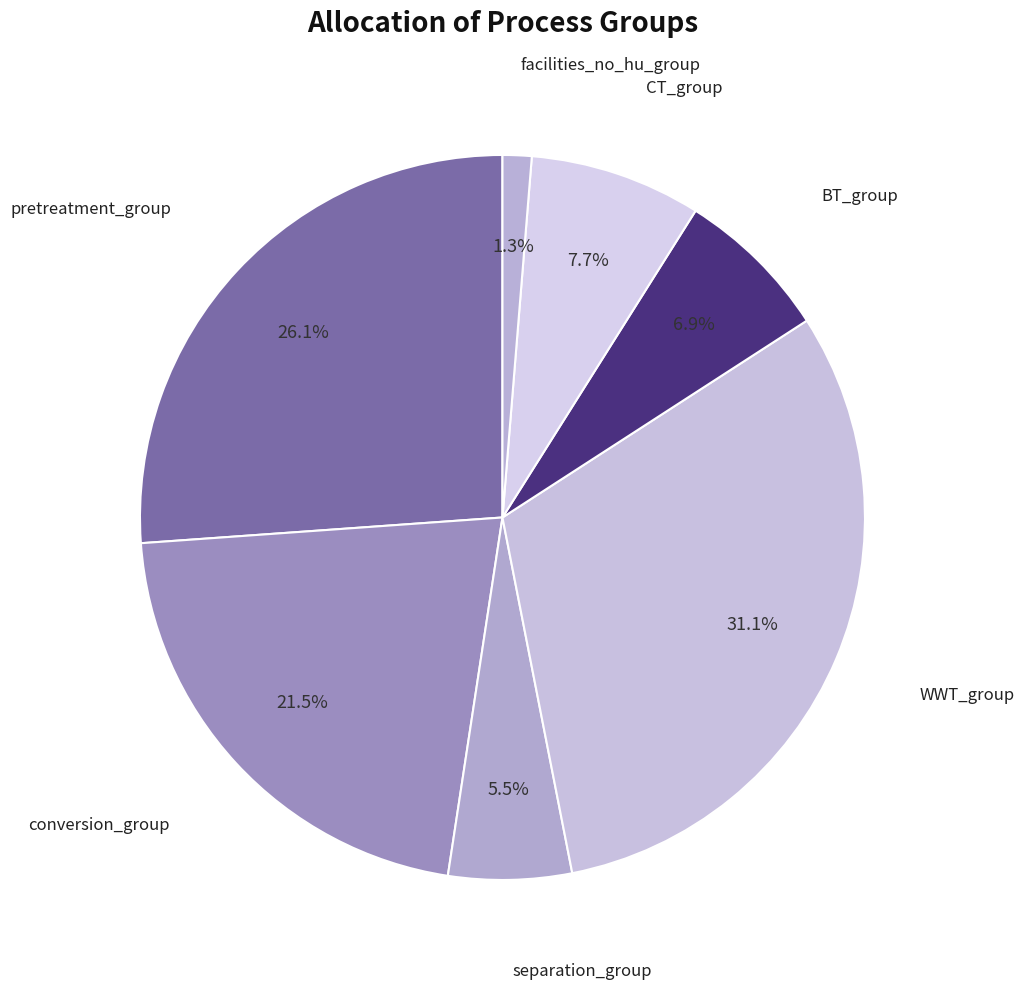

Rank the categories by value from lowest to highest.

facilities_no_hu_group, separation_group, BT_group, CT_group, conversion_group, pretreatment_group, WWT_group